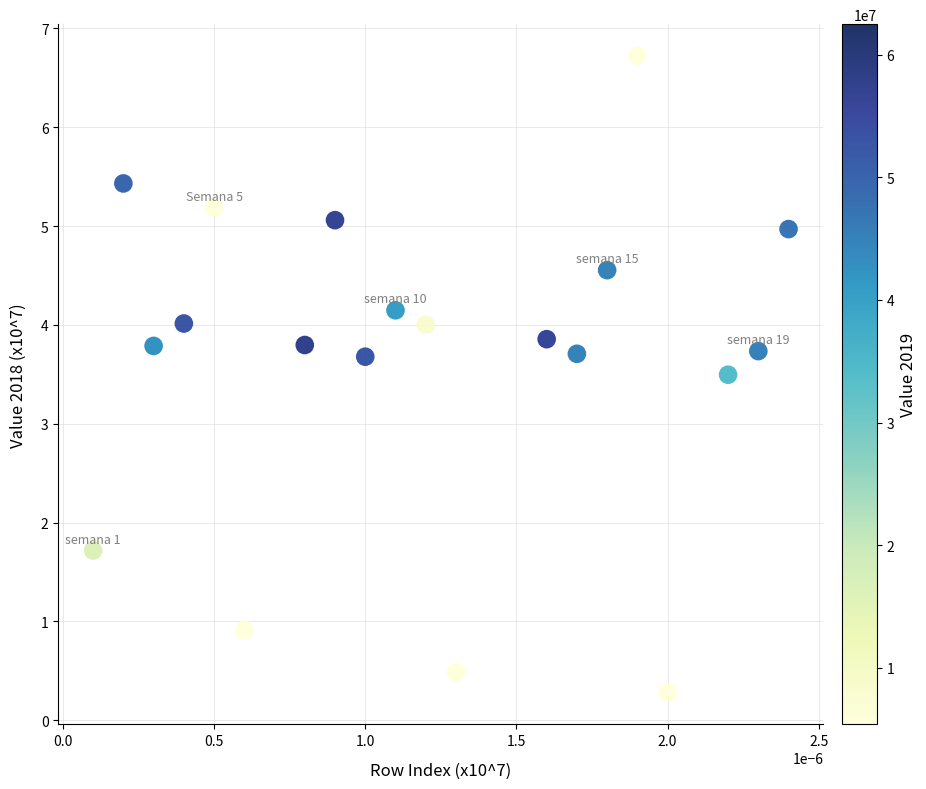

What Y value in the scatter plot is closest to 3?

3.5